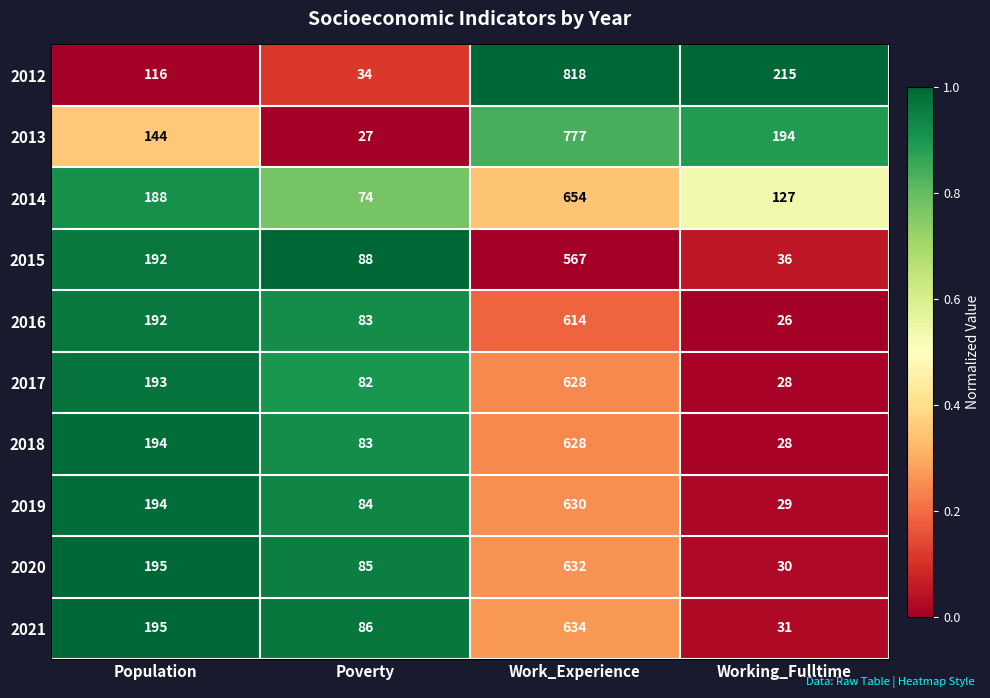

What is the greatest value displayed?

818